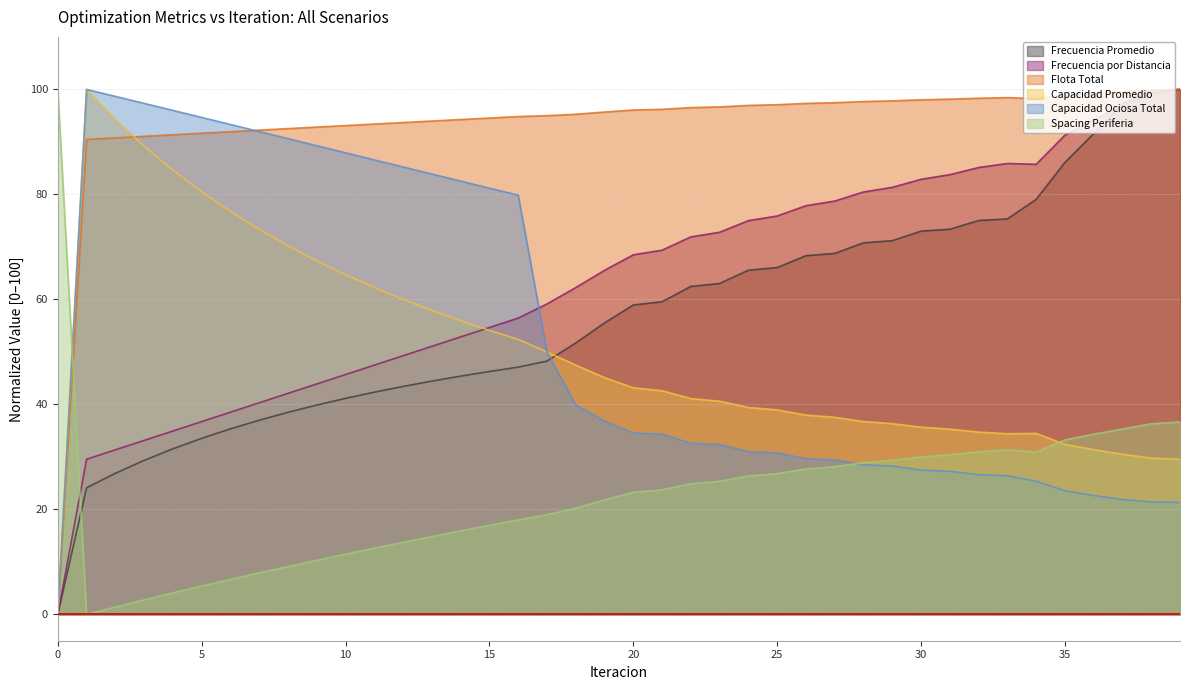

Is the value of Frecuencia Promedio at 19 greater than the value of Capacidad Promedio at 4?

No